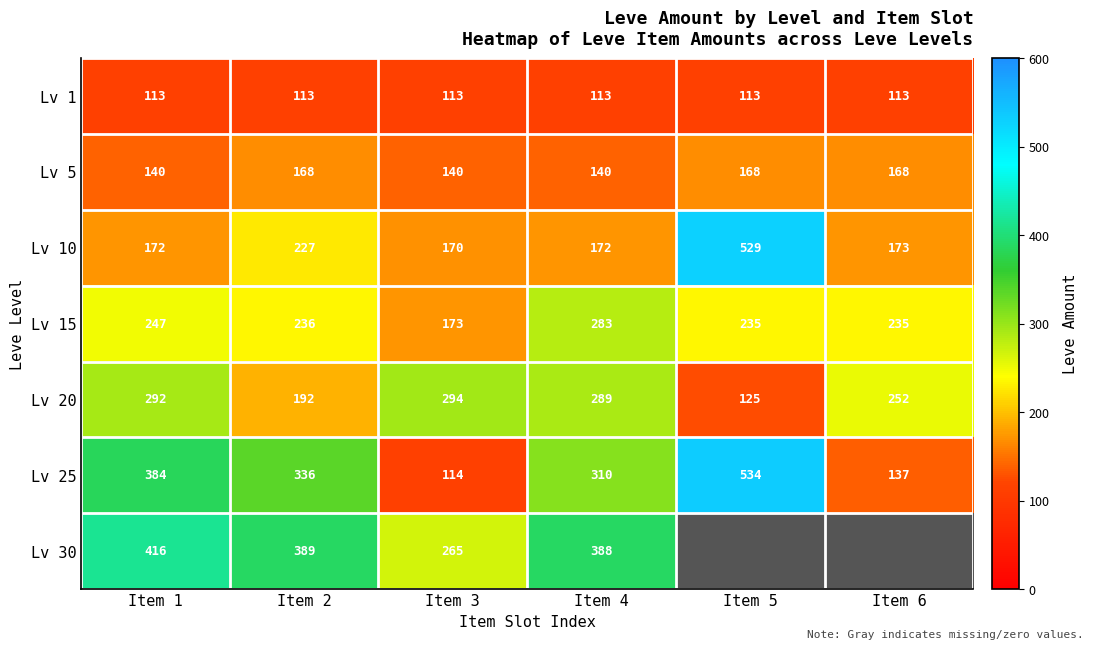

Is the value of Lv 30 at Item 1 greater than the value of Lv 20 at Item 3?

Yes